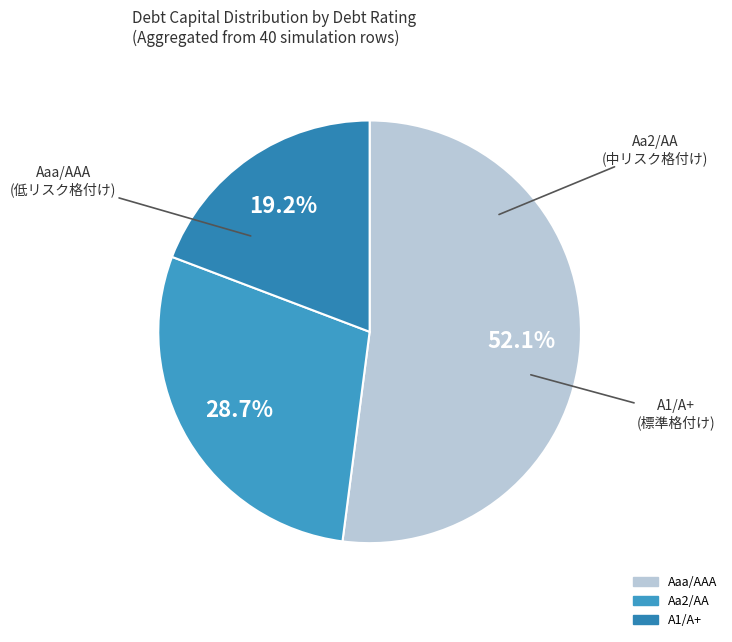

What is the total percentage of Aa2/AA and A1/A+?

47.9%